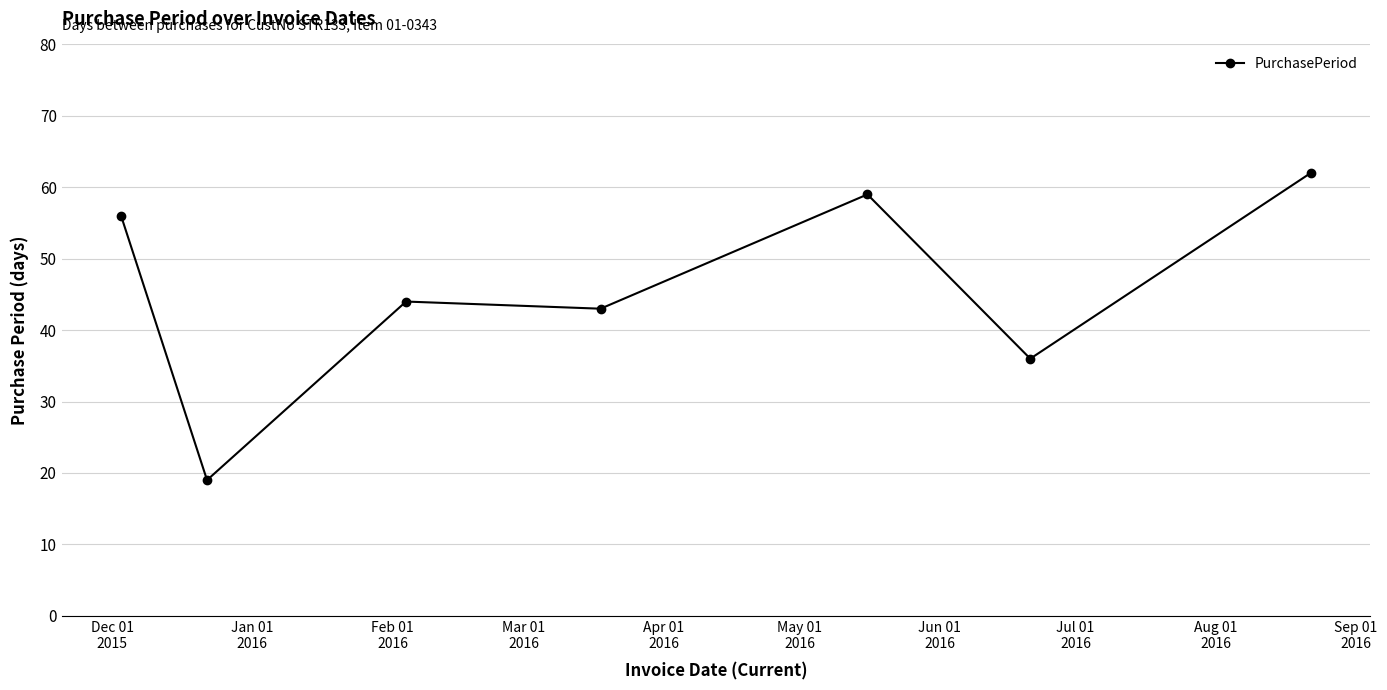

What is the value of the 3rd point from the left?

44